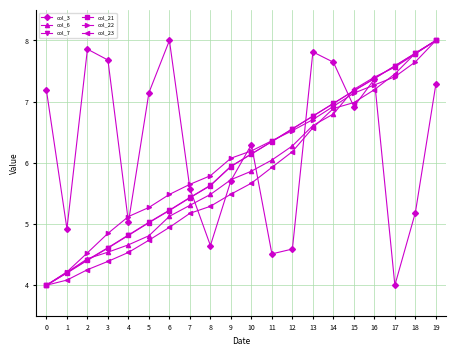

What is the total value across all series at 17?

41.6